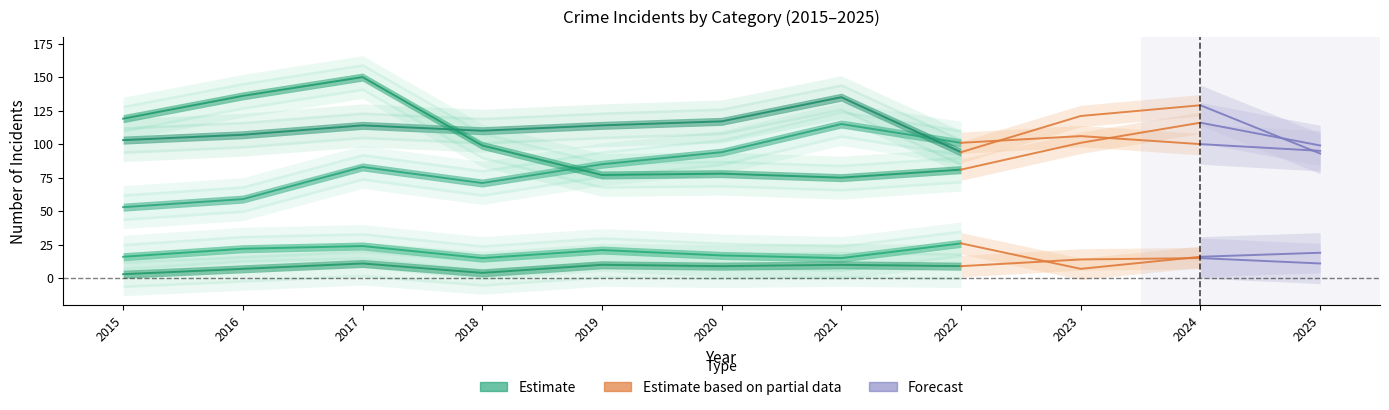

List the labels in order of Criminal Sexual Assault value, largest first.

2022, 2017, 2016, 2019, 2025, 2020, 2015, 2024, 2018, 2021, 2023